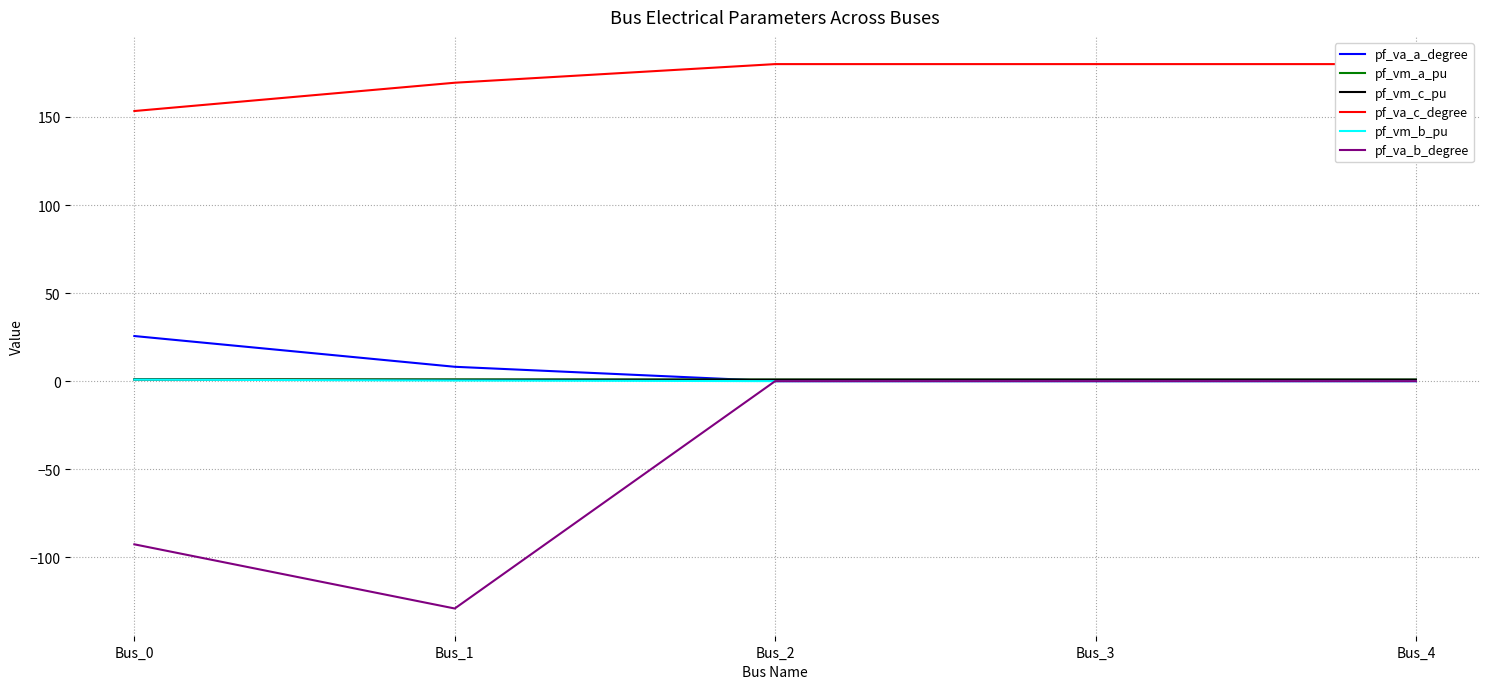

True or false: pf_vm_b_pu has a value of 0.9 at Bus_0.

True